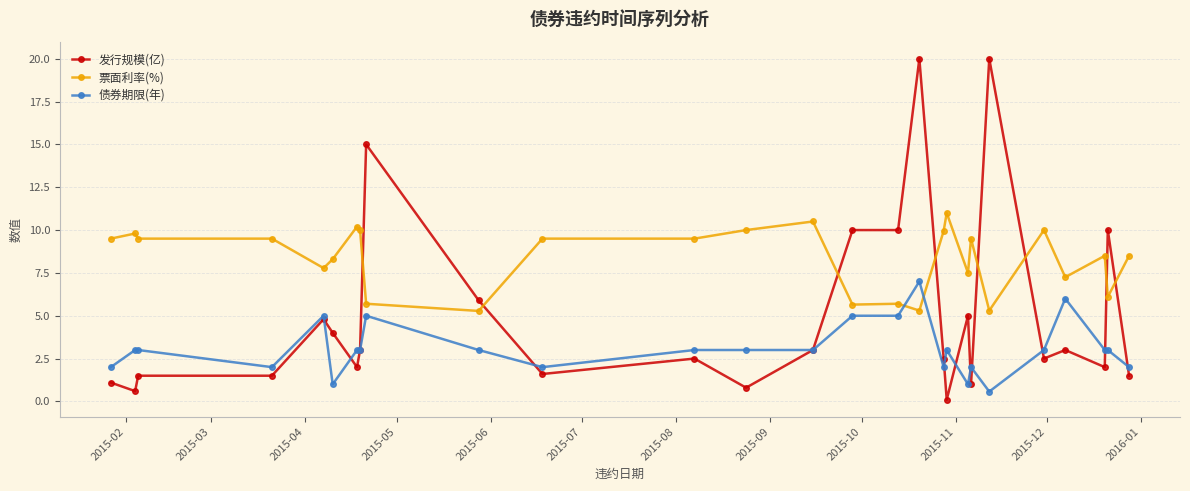

Rank the series by their average value, from lowest to highest.

债券期限(年), 发行规模(亿), 票面利率(%)